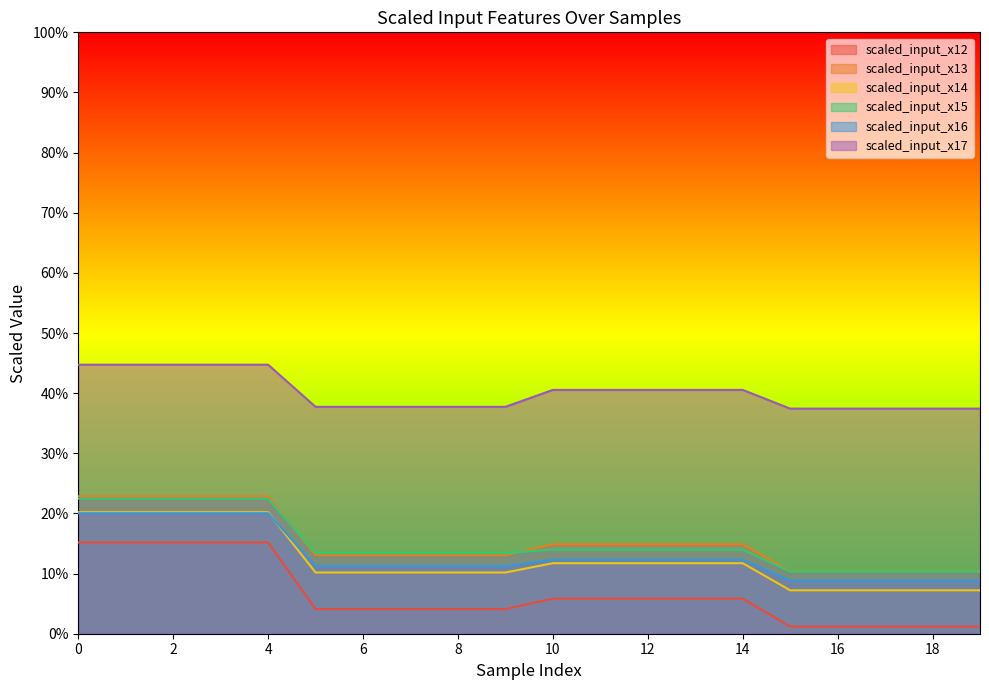

True or false: scaled_input_x13 has a value of 0.1 at 7.

True